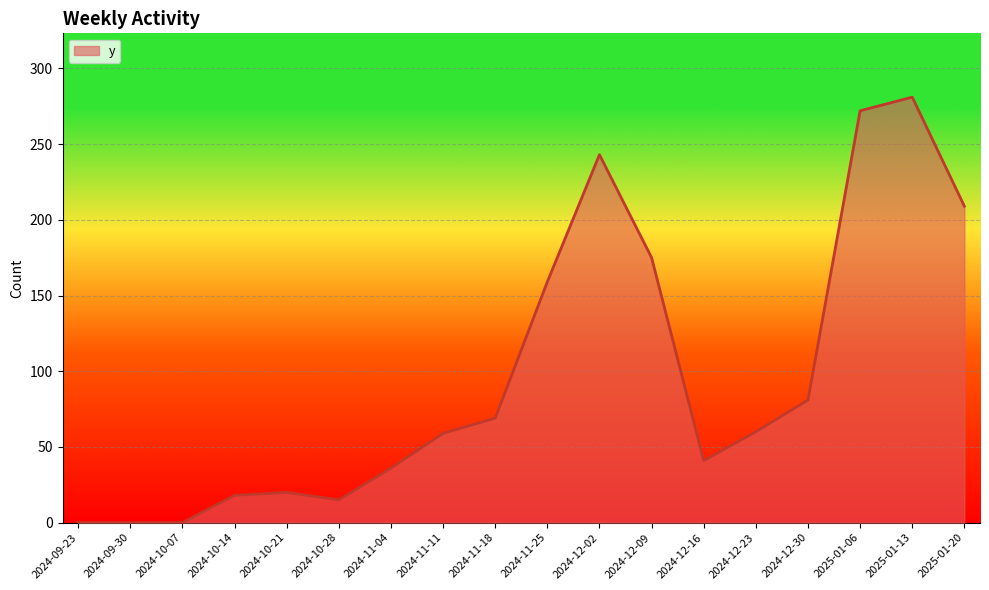

What position from the left is 2024-12-09?

12